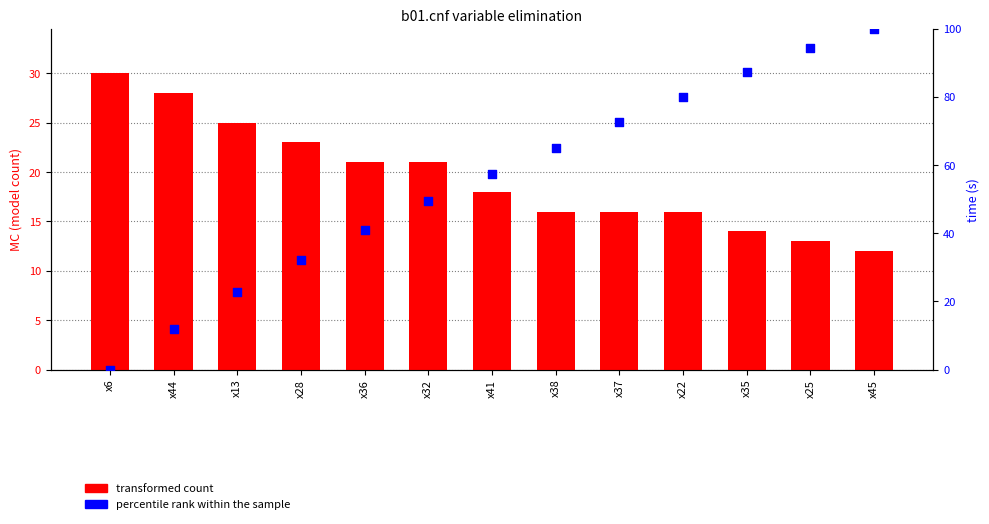

Is the value of transformed count at x28 greater than the value of percentile rank within the sample at x44?

Yes